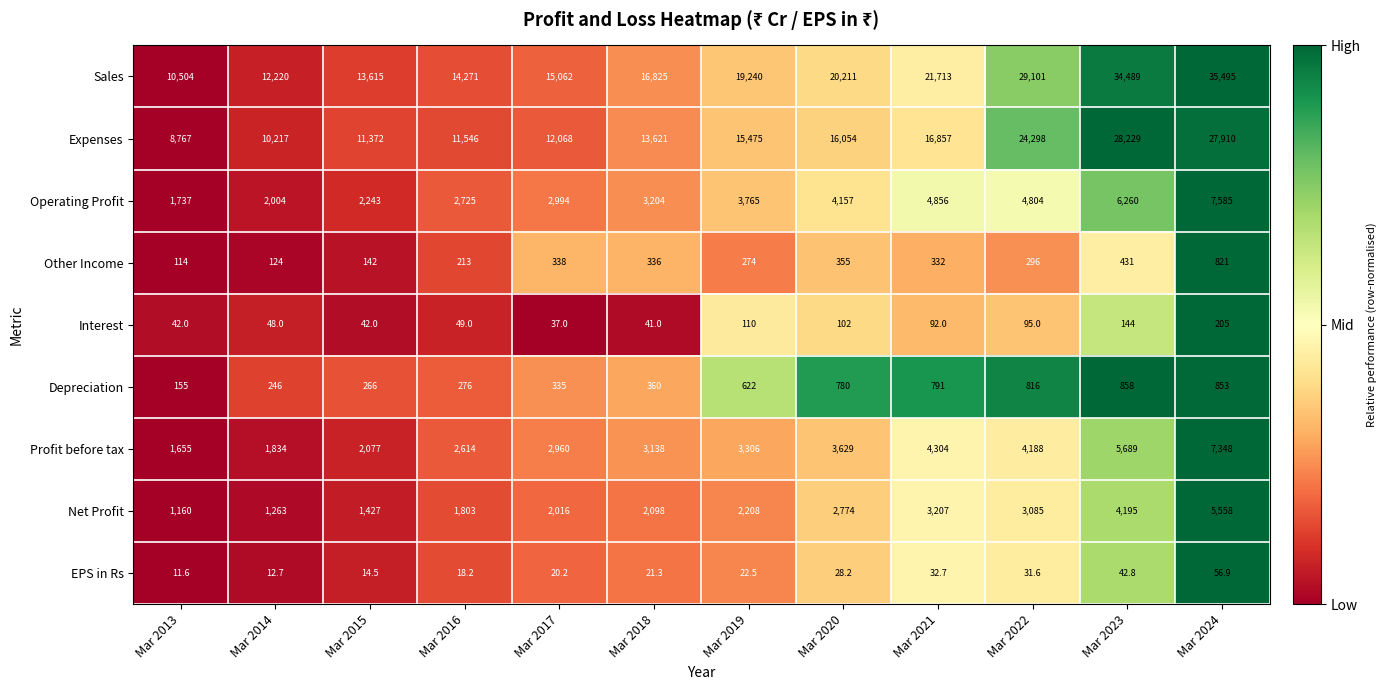

How many categories are shown in the chart?

12